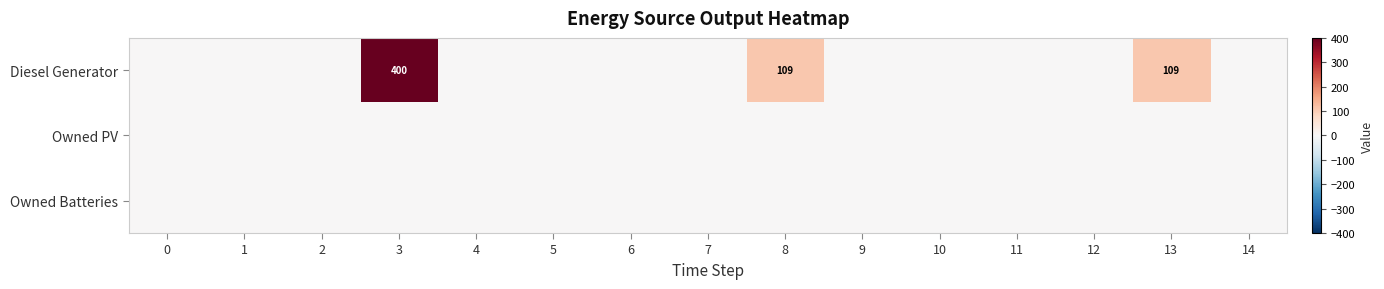

Between 12 and 4, which is larger?

12